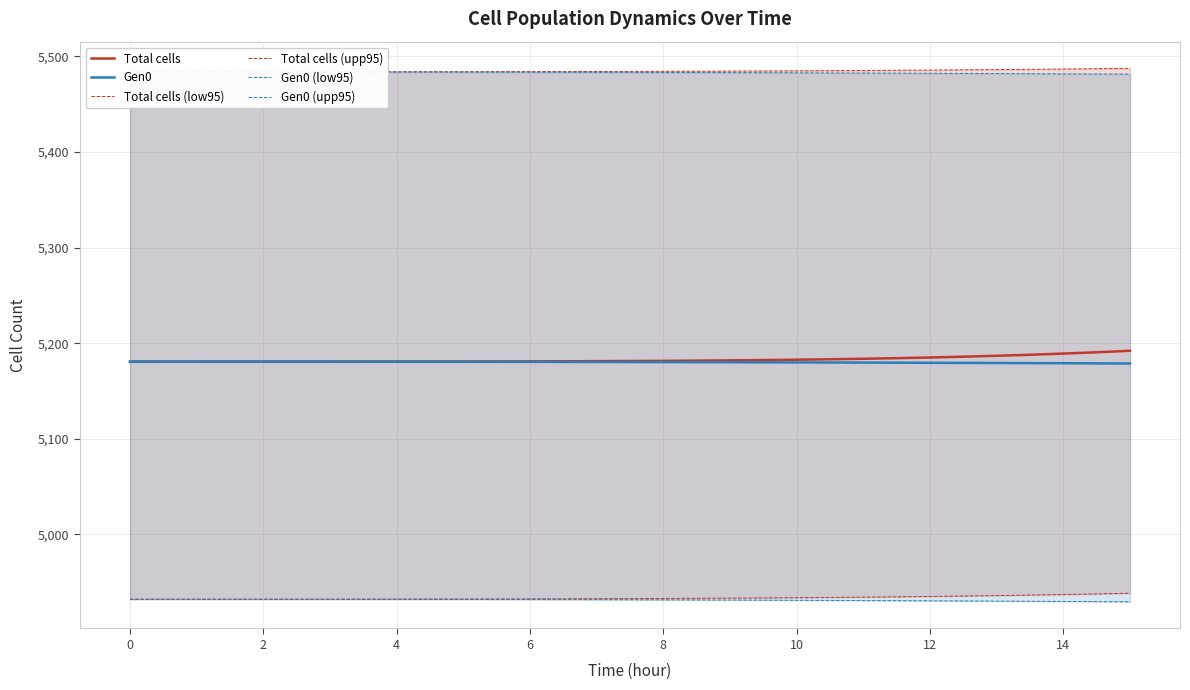

The value of Total cells at 0 is 5180.7. True or false?

True